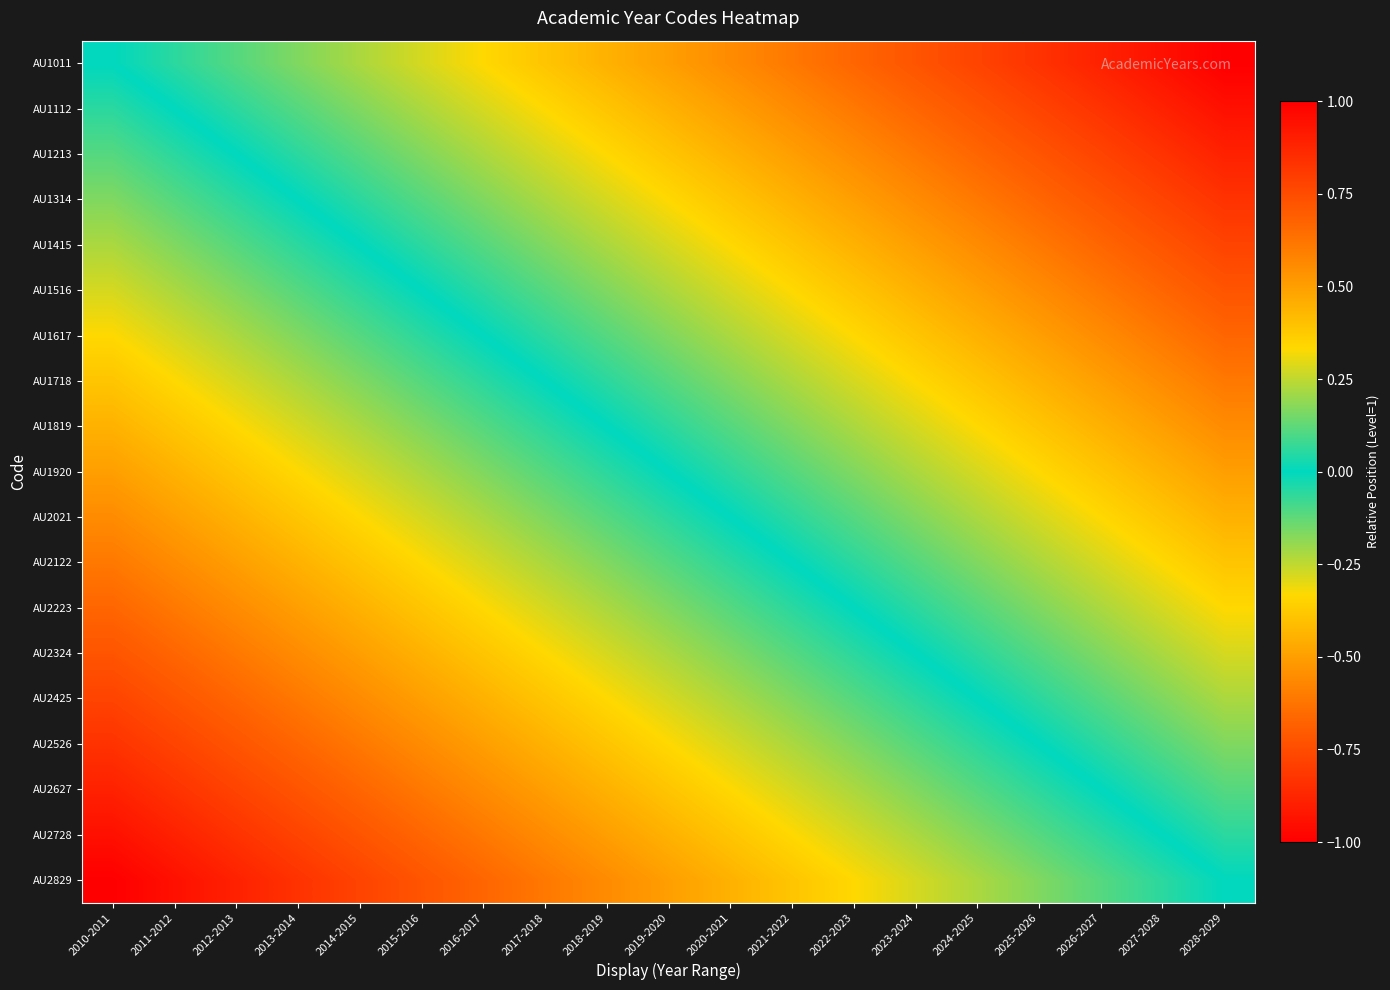

What is the maximum value shown in the chart?

1.0